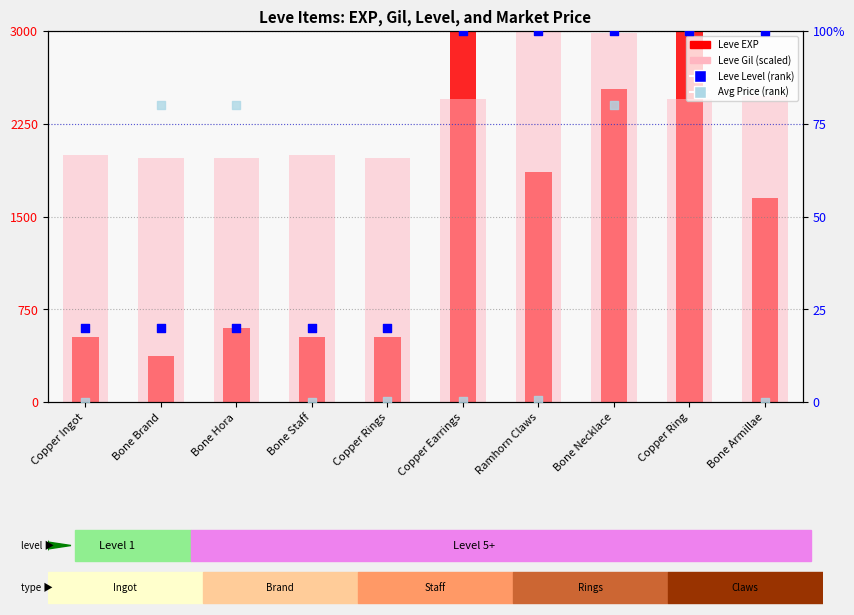

At how many categories does at least one series exceed 712?

10